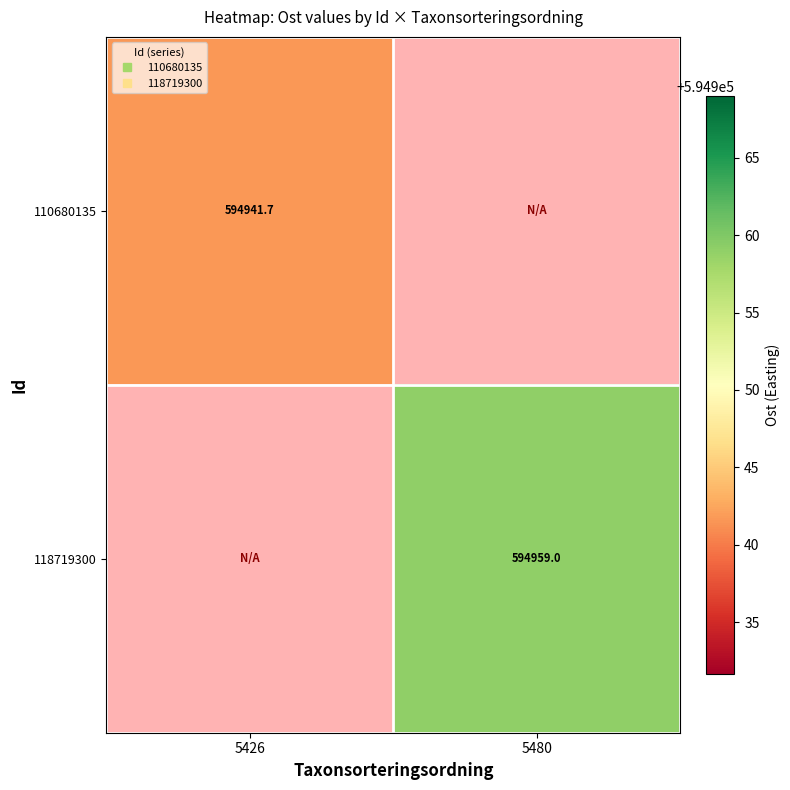

At 5480, list the series in order from smallest to largest.

110680135, 118719300